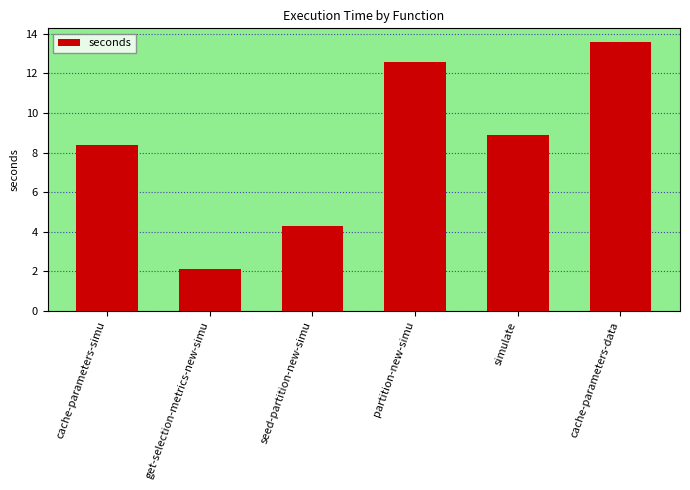

Where is the data nearest to the value 7?

cache-parameters-simu